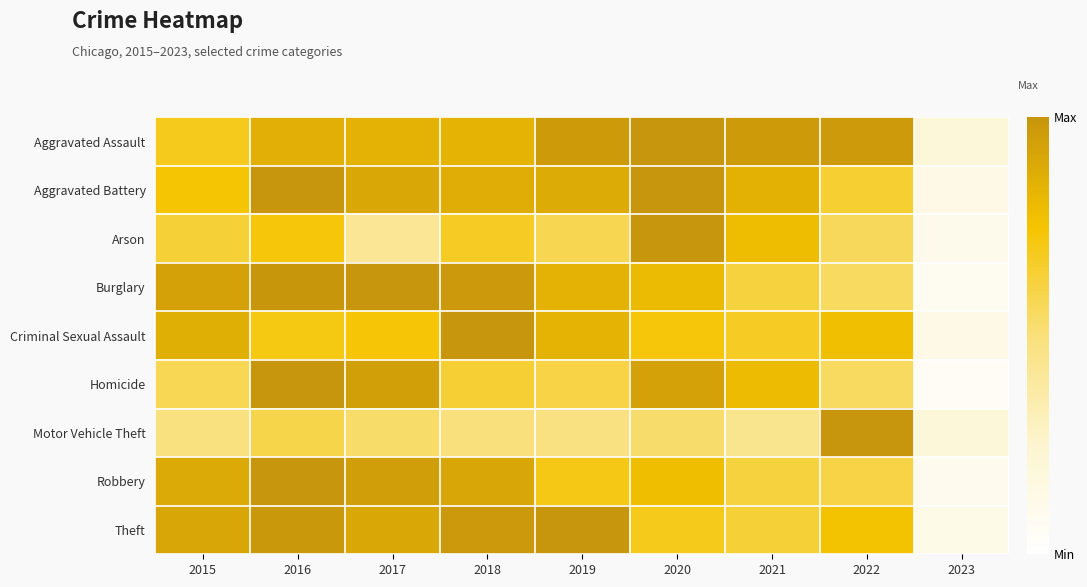

What is the smallest value displayed?

0.1